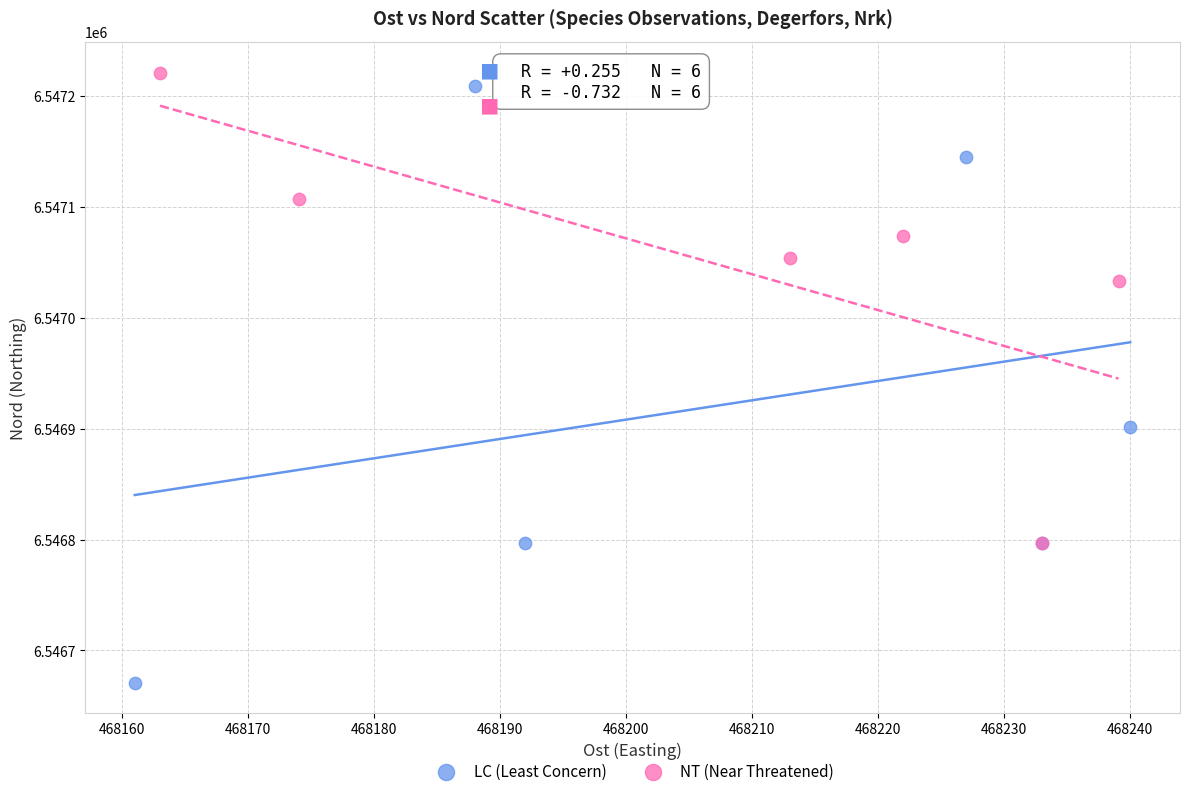

What are all the series names shown in the legend?

LC (Least Concern), NT (Near Threatened)